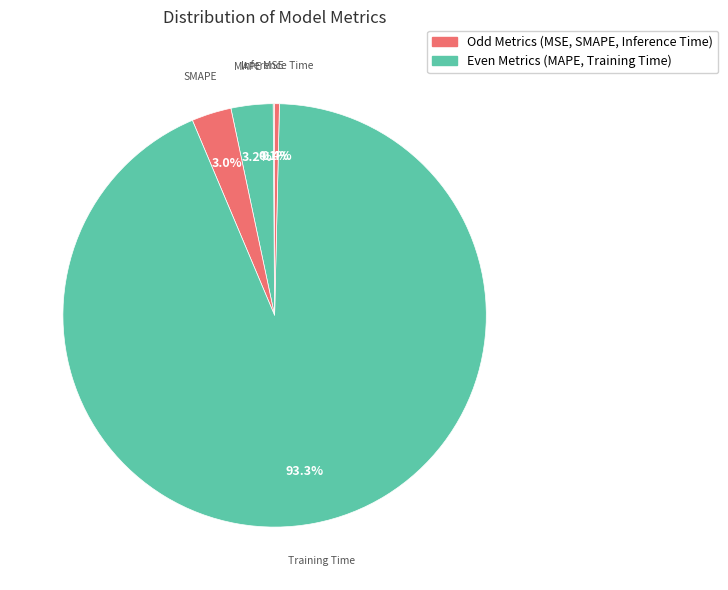

To the nearest percent, what is the difference between the Training Time and MAPE slice percentages?

90%